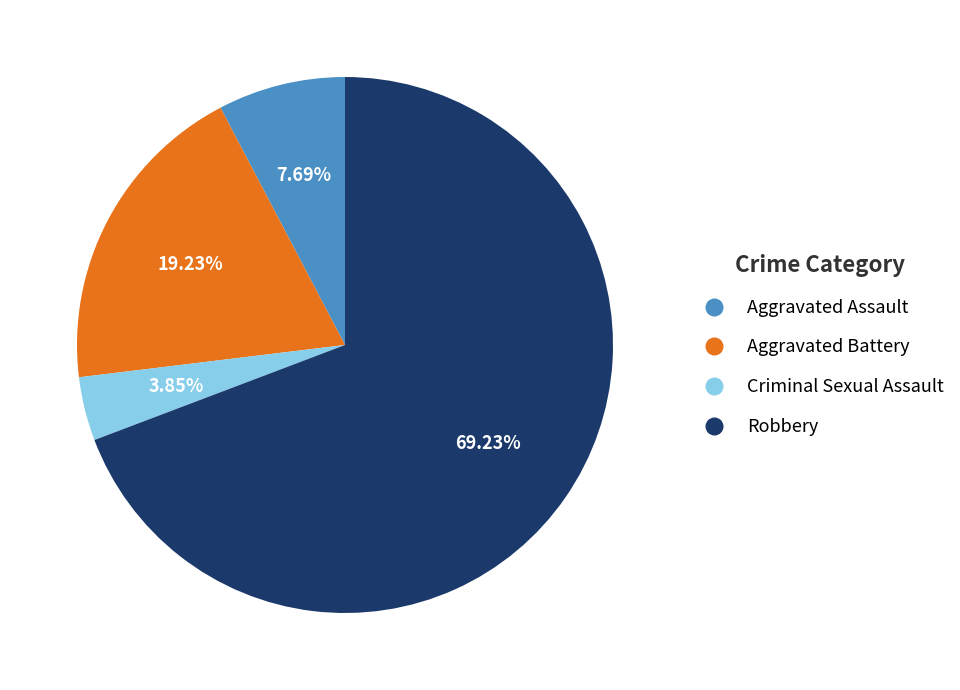

Do Aggravated Battery and Criminal Sexual Assault together represent more than half of the pie?

No